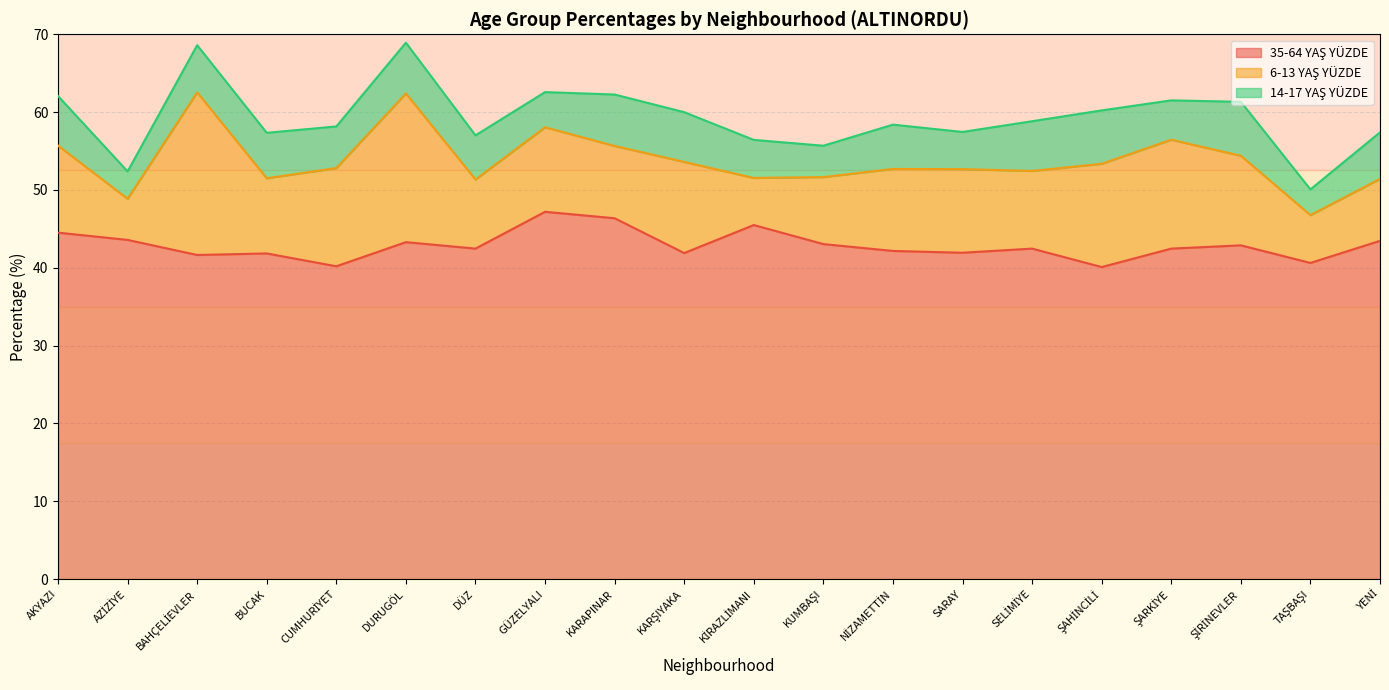

Does the chart have visible grid lines?

Yes